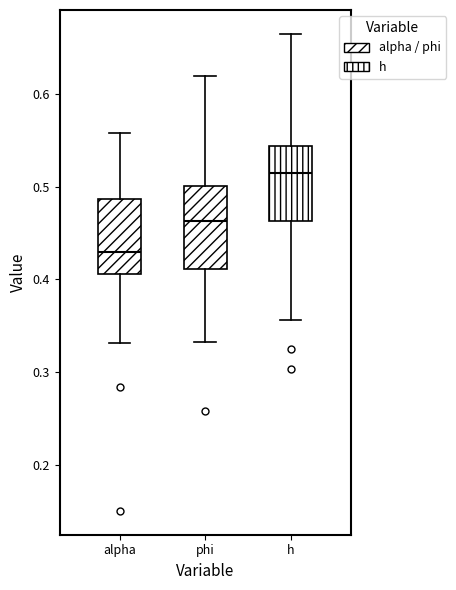

Which box's median line is the highest?

h